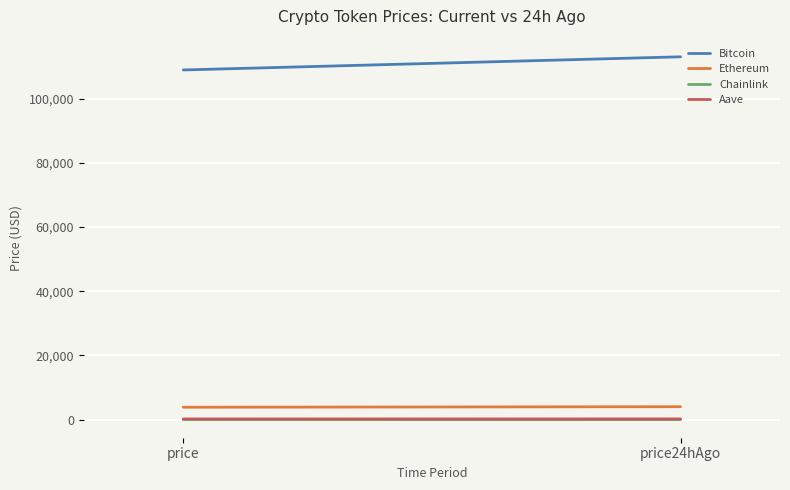

Which series has the largest total across all categories?

Bitcoin